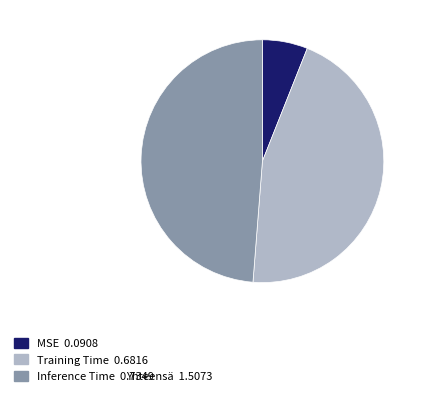

Combined, do Training Time and Inference Time account for over 50%?

Yes